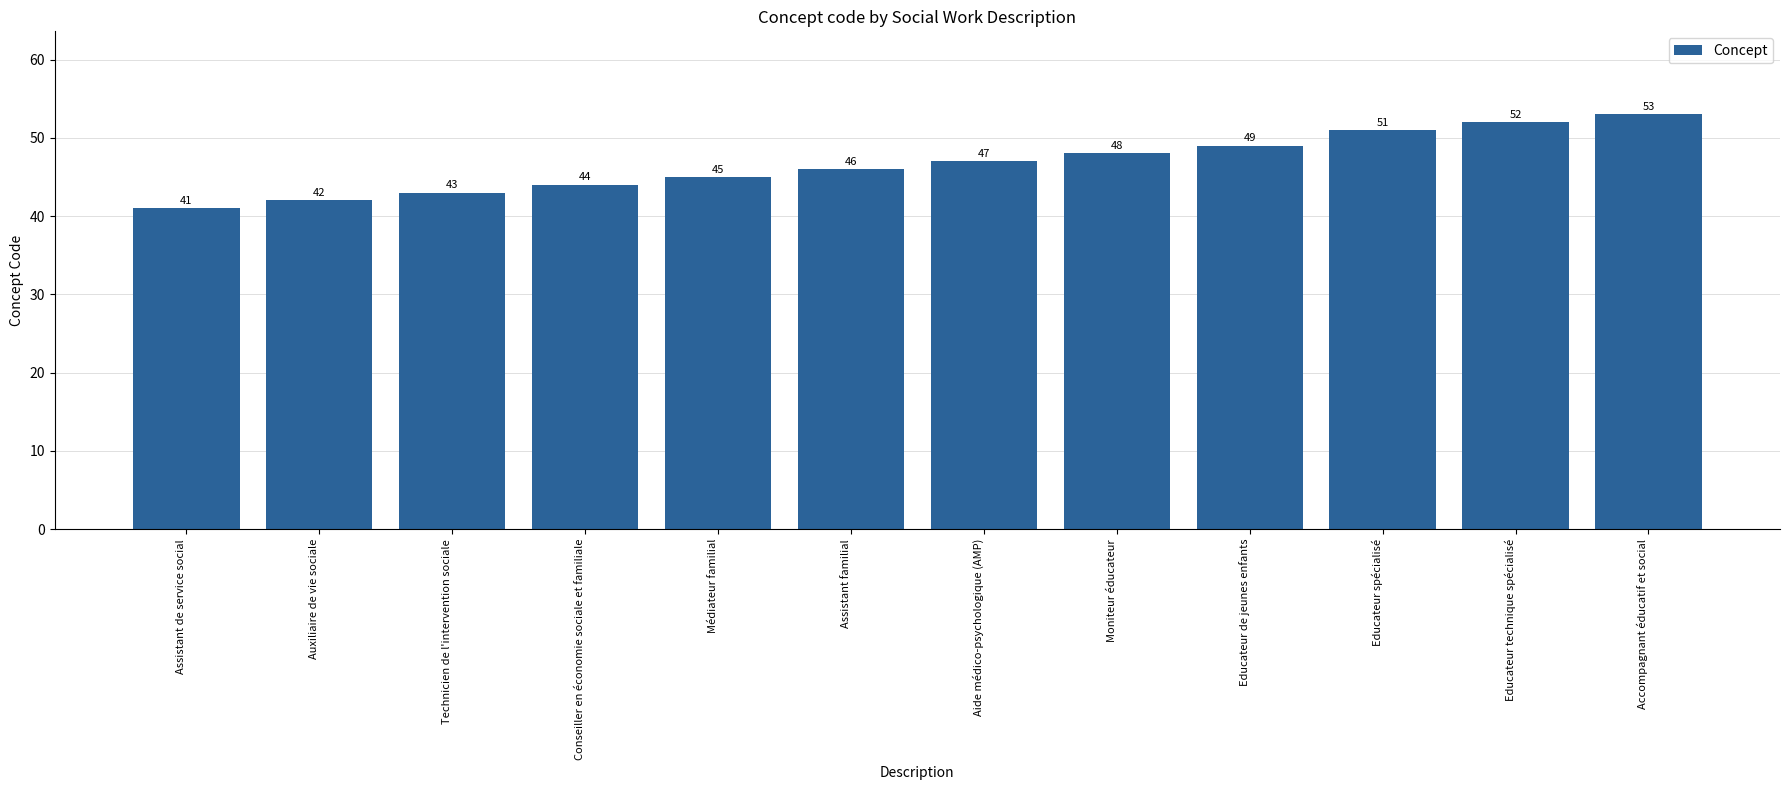

How many series are shown in this chart?

1